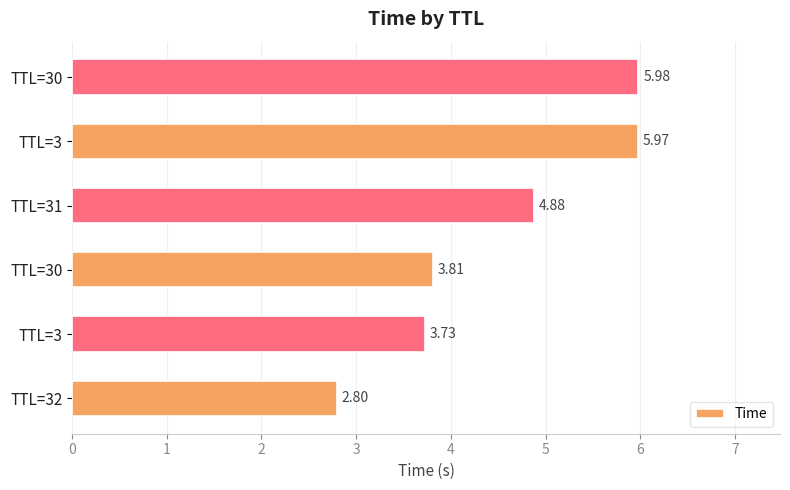

What is the greatest value displayed?

6.0